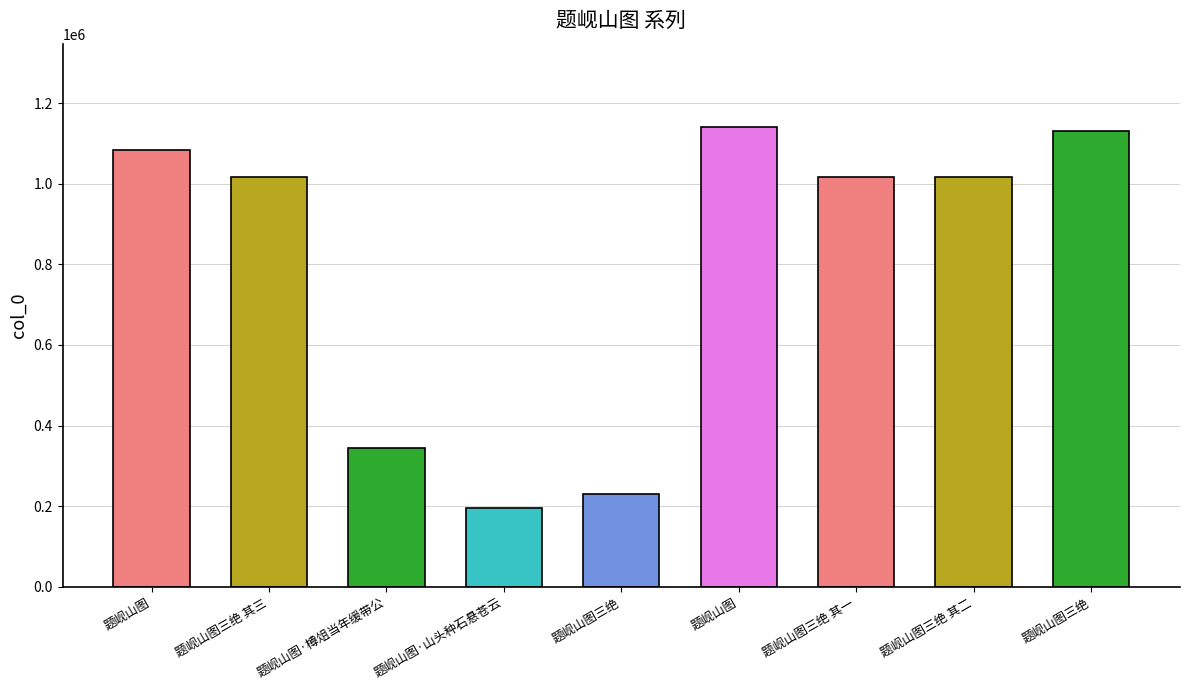

Reading left to right, transcribe all the data shown in this chart.

1084194	1016471	345253	195142	229241	1141697	1016270	1016269	1129434